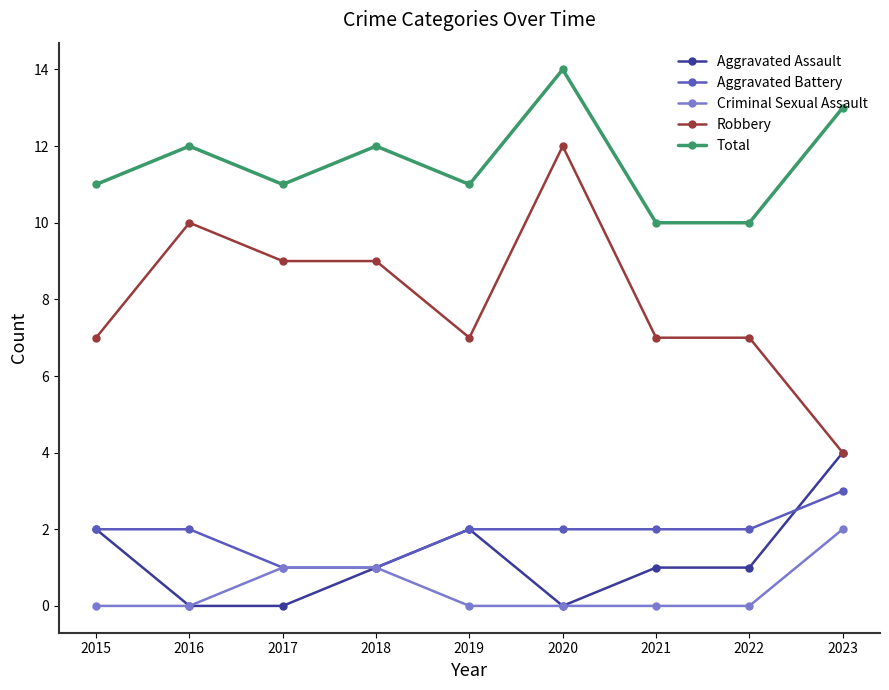

What is the average value of the Total series?

12